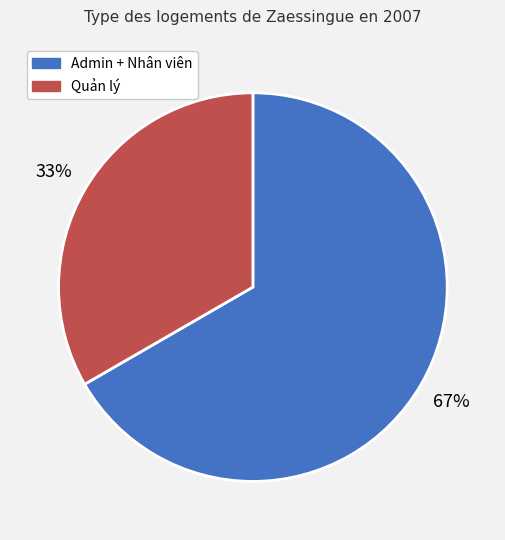

How many segments does this pie chart have?

2